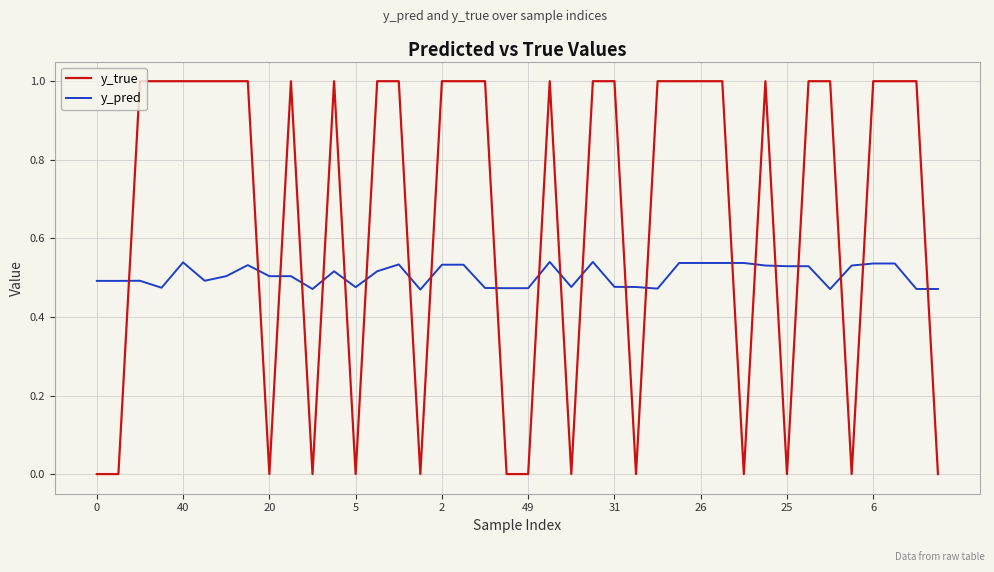

What is the difference between the maximum and minimum values in the y_true series?

1.0